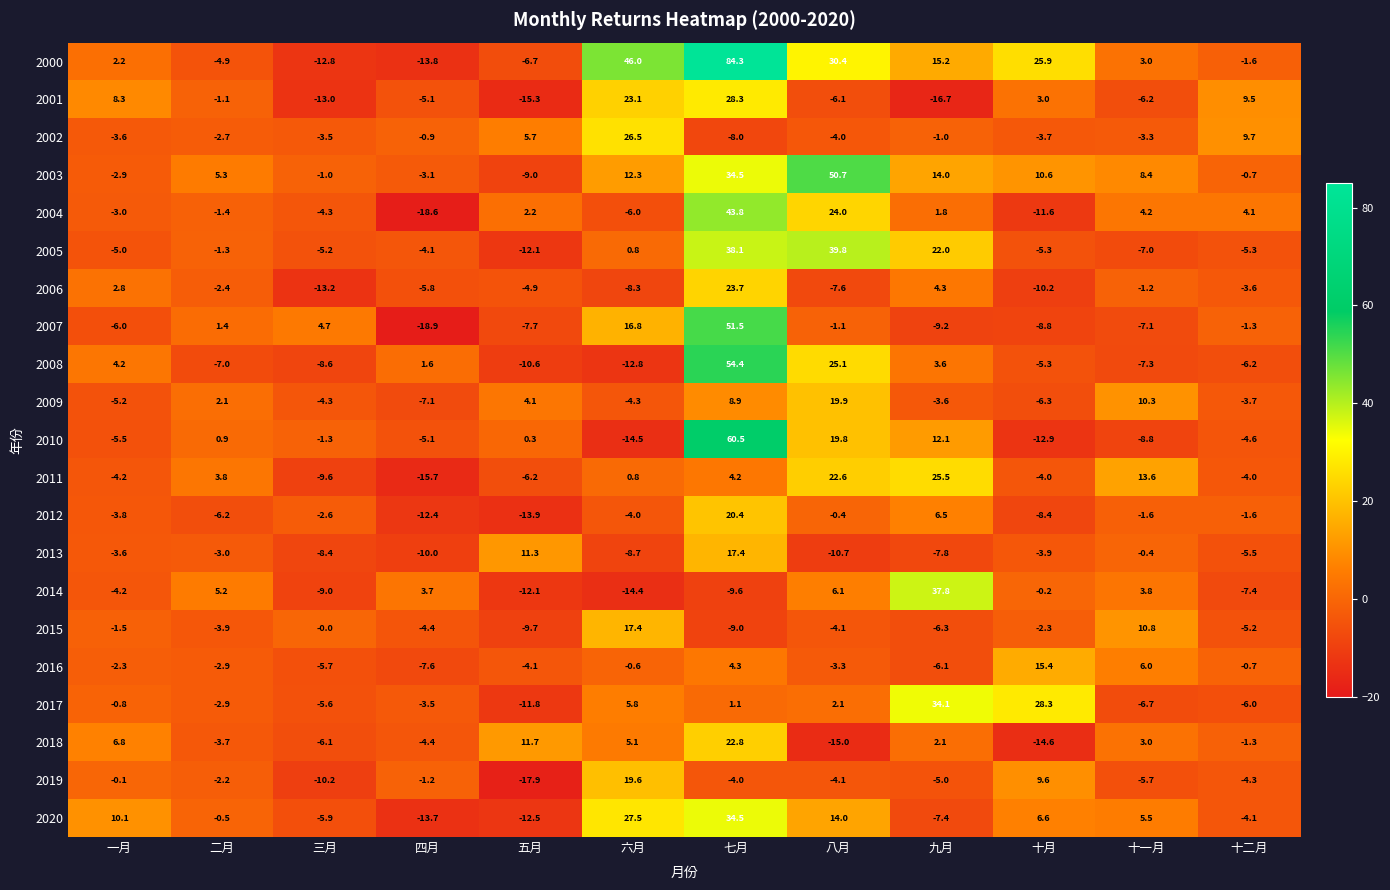

The value of 2008 at 八月 is 34.3. True or false?

False